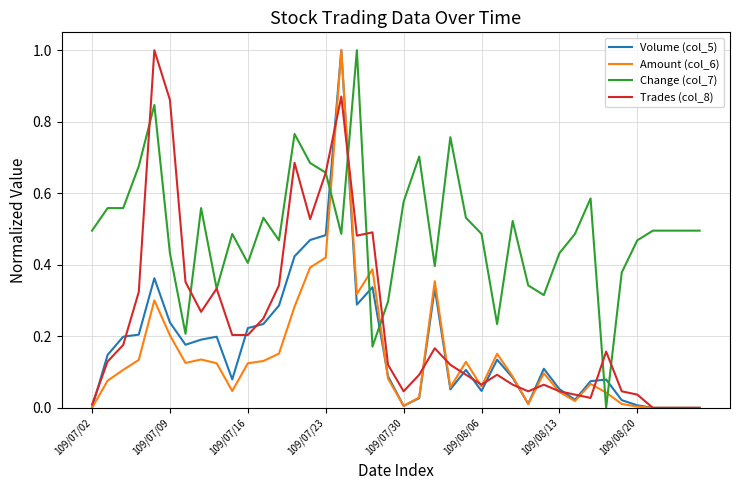

What are all the series names shown in the legend?

Volume (col_5), Amount (col_6), Change (col_7), Trades (col_8)